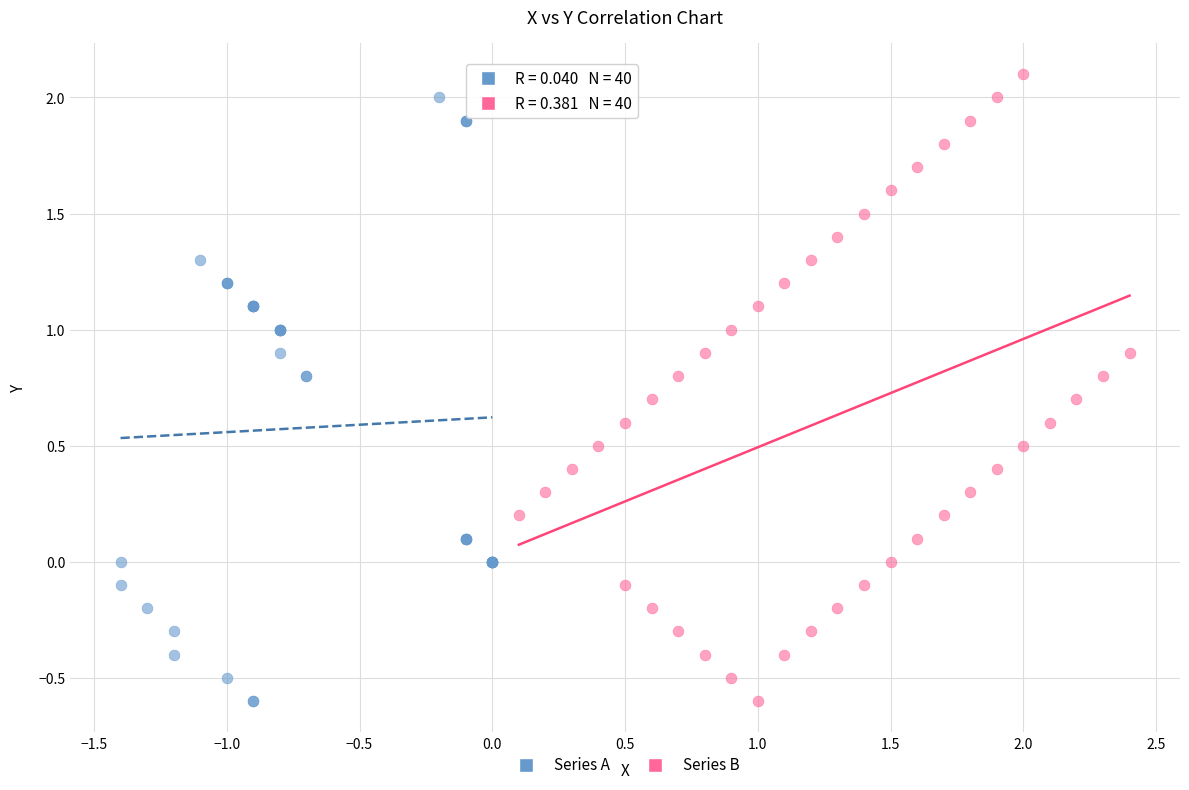

Which series has the largest Y range (max minus min)?

Series B